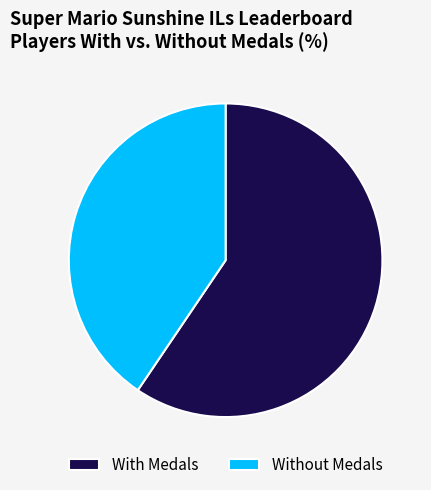

The Without Medals slice represents 28% of the pie. True or false?

False